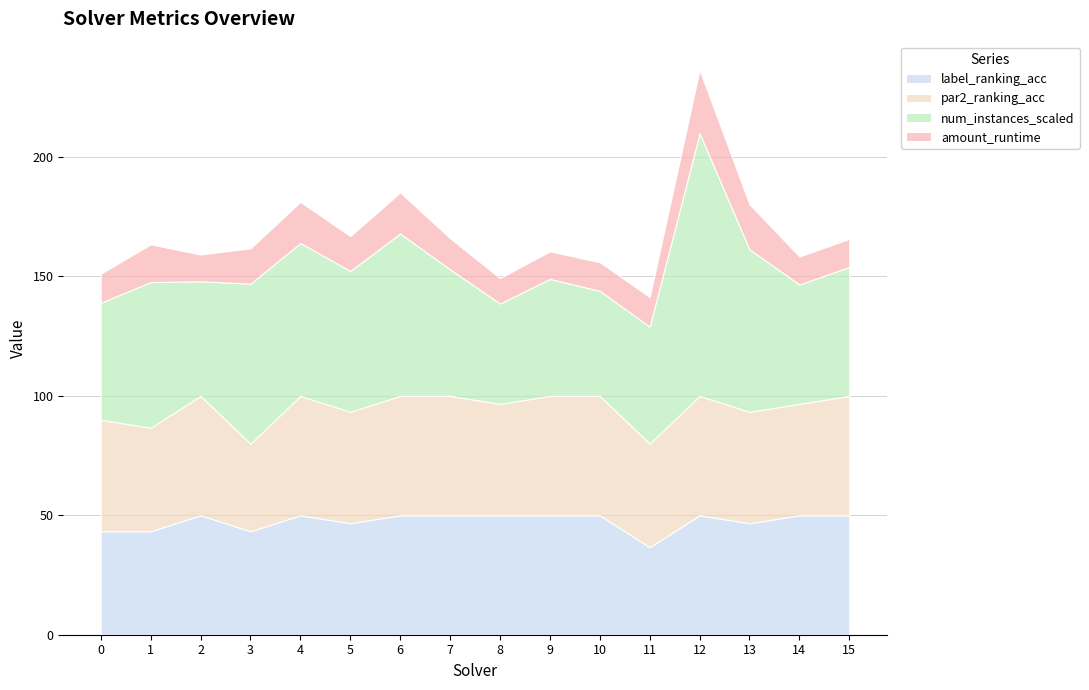

True or false: label_ranking_acc has a value of 43.3 at 0.

True